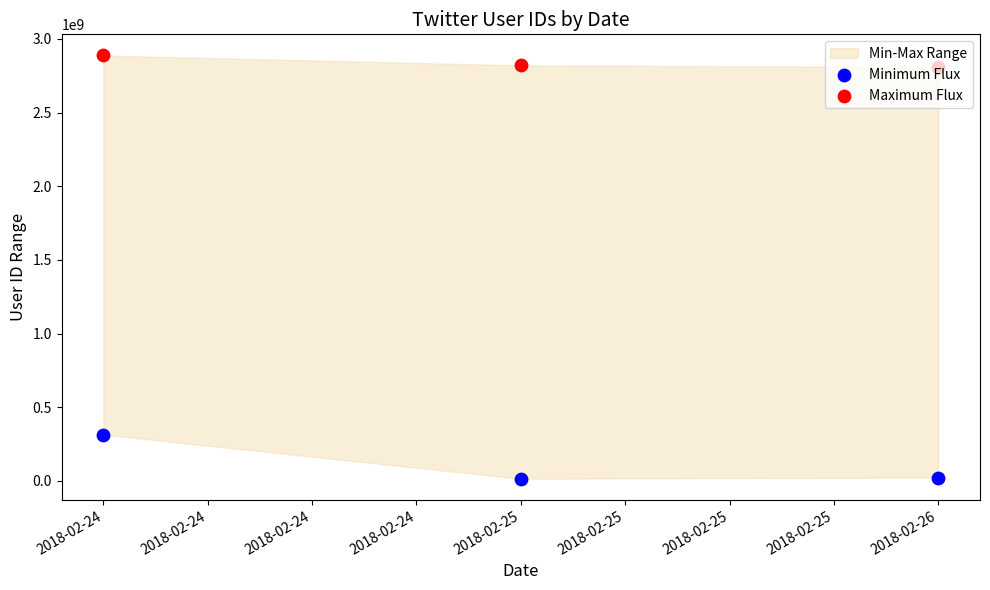

Is the value of Maximum Flux at 2018-02-25 greater than the value of Minimum Flux at 2018-02-26?

Yes